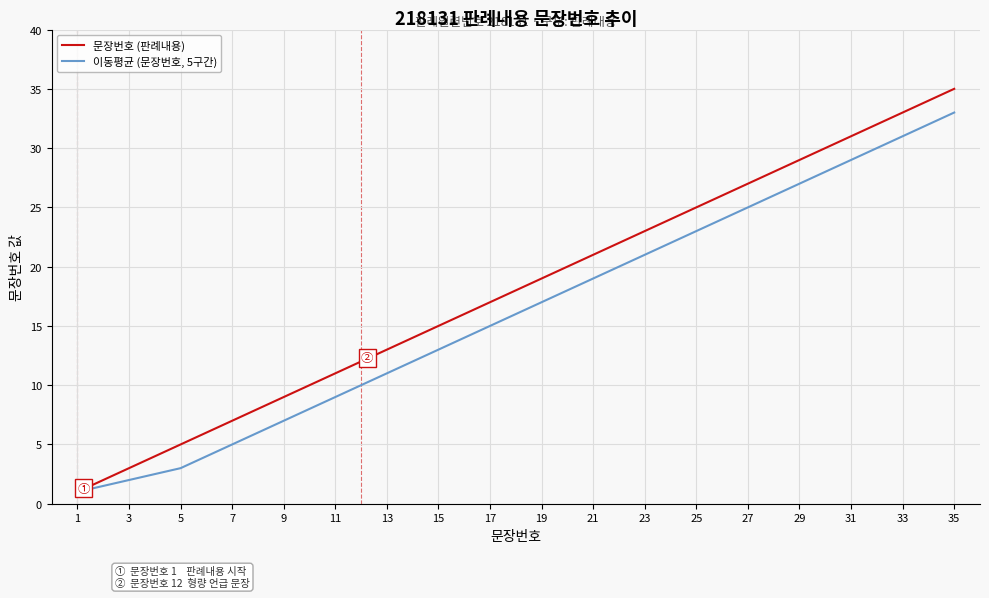

What is the lowest value of the 이동평균 (문장번호, 5구간) series?

1.0